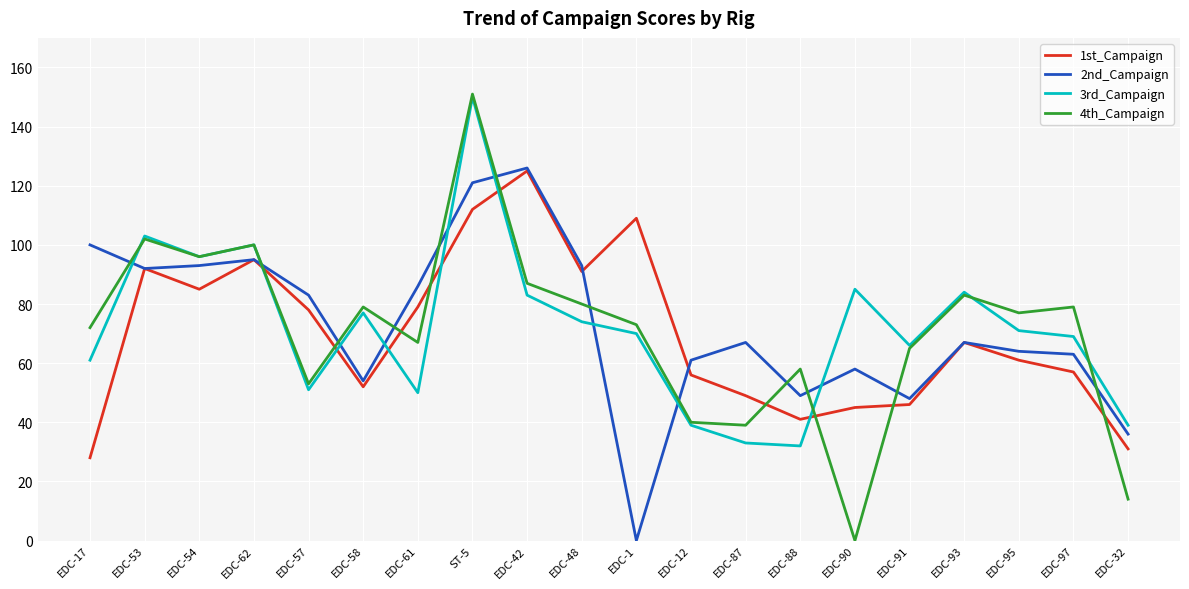

True or false: 3rd_Campaign and 2nd_Campaign cross at least once.

True